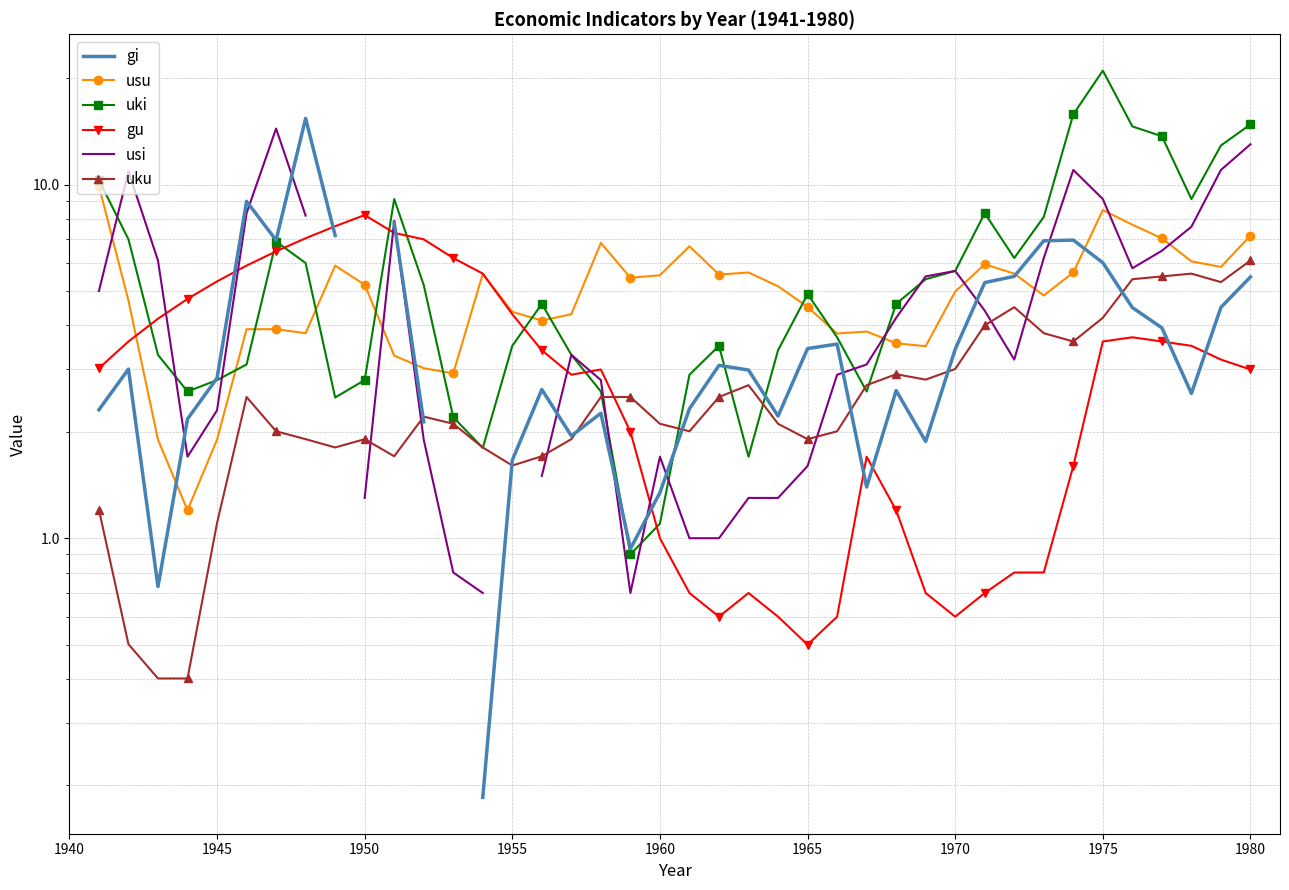

How many data points does each series have?

40